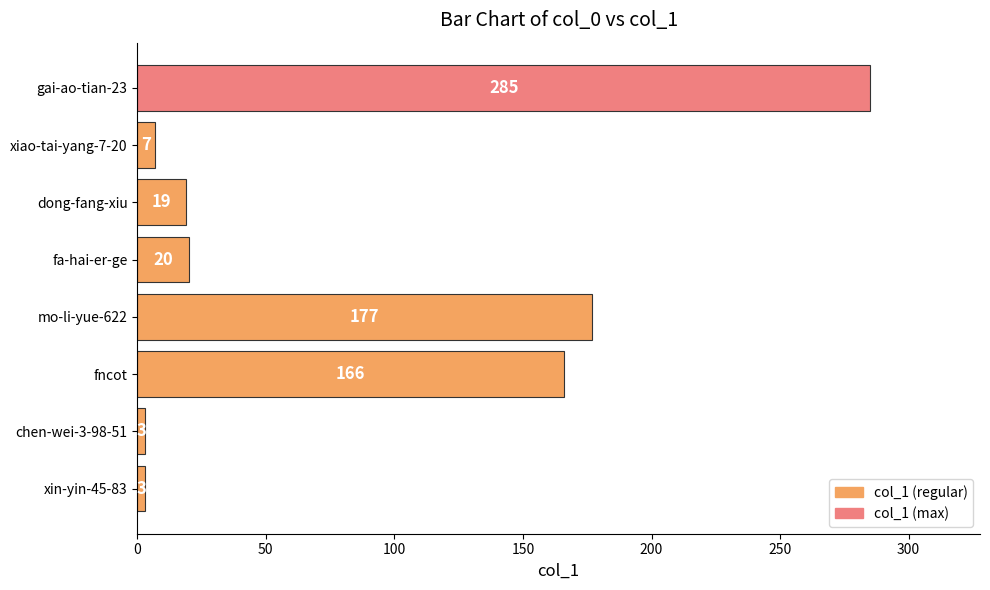

What is the greatest value displayed?

285